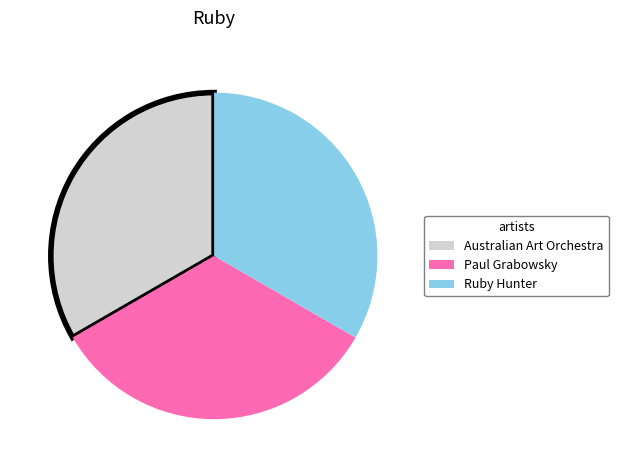

Approximately how many times larger is the value at Australian Art Orchestra compared to Ruby Hunter?

1.0